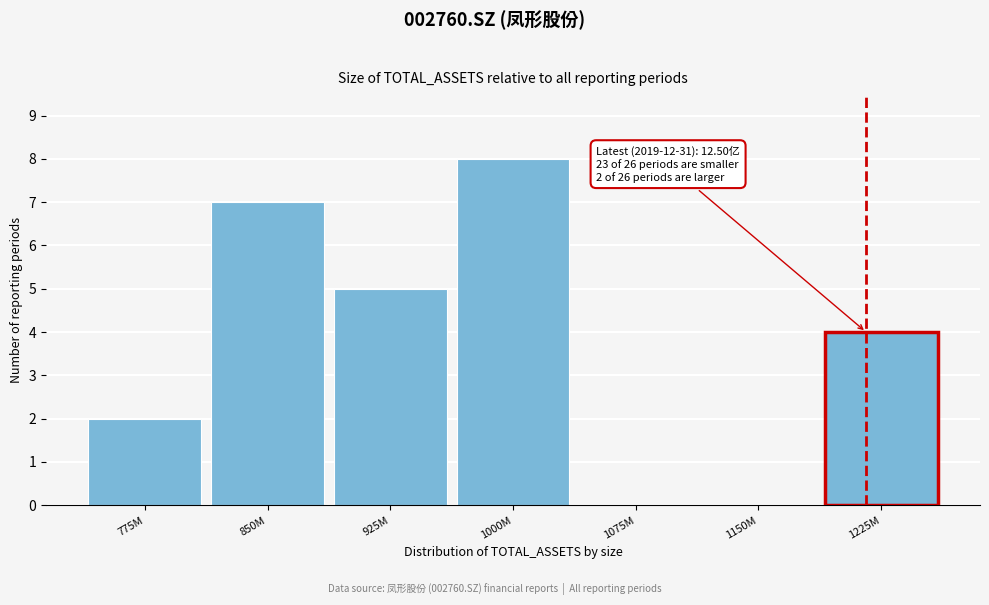

Reading right to left, extract all data points from this chart.

1225M=4	1150M=0	1075M=0	1000M=8	925M=5	850M=7	775M=2